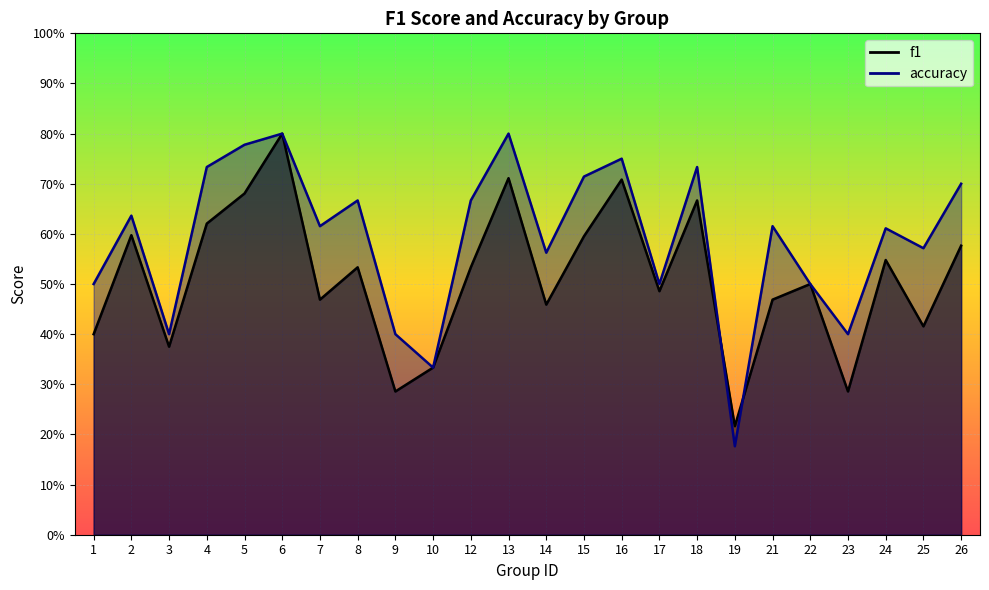

What is the average value of the f1 series?

0.5